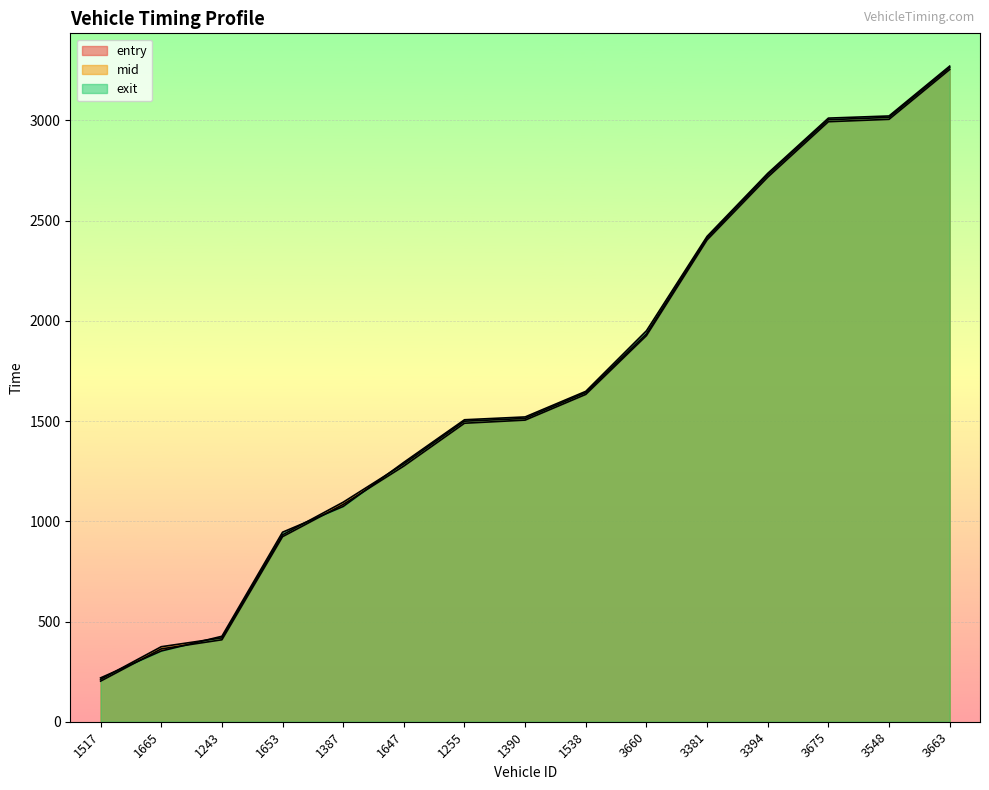

What are all the series names shown in the legend?

entry, mid, exit